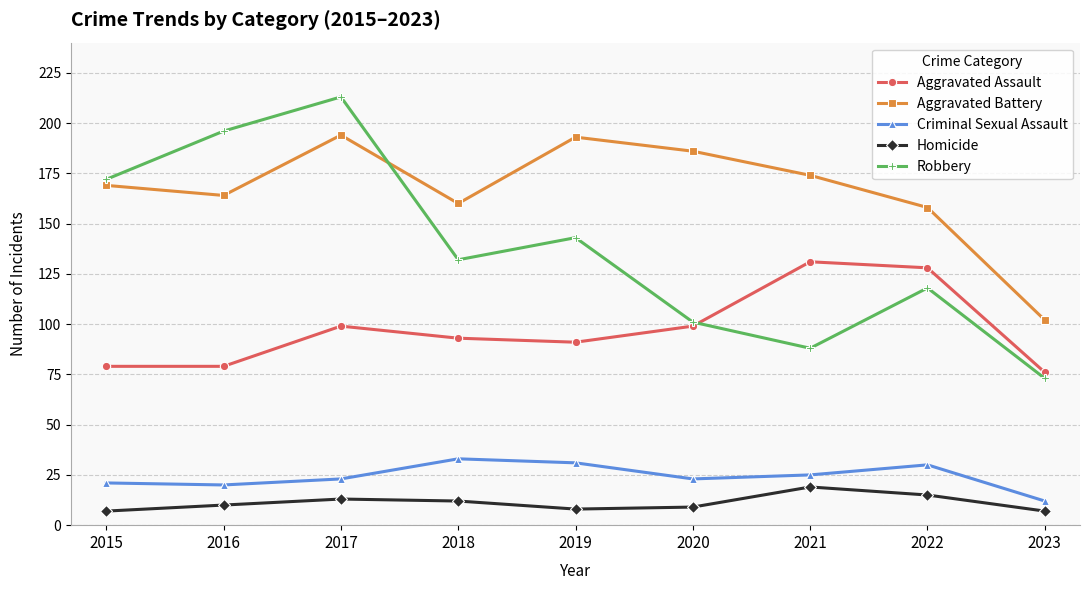

True or false: Criminal Sexual Assault and Aggravated Battery cross at least once.

False